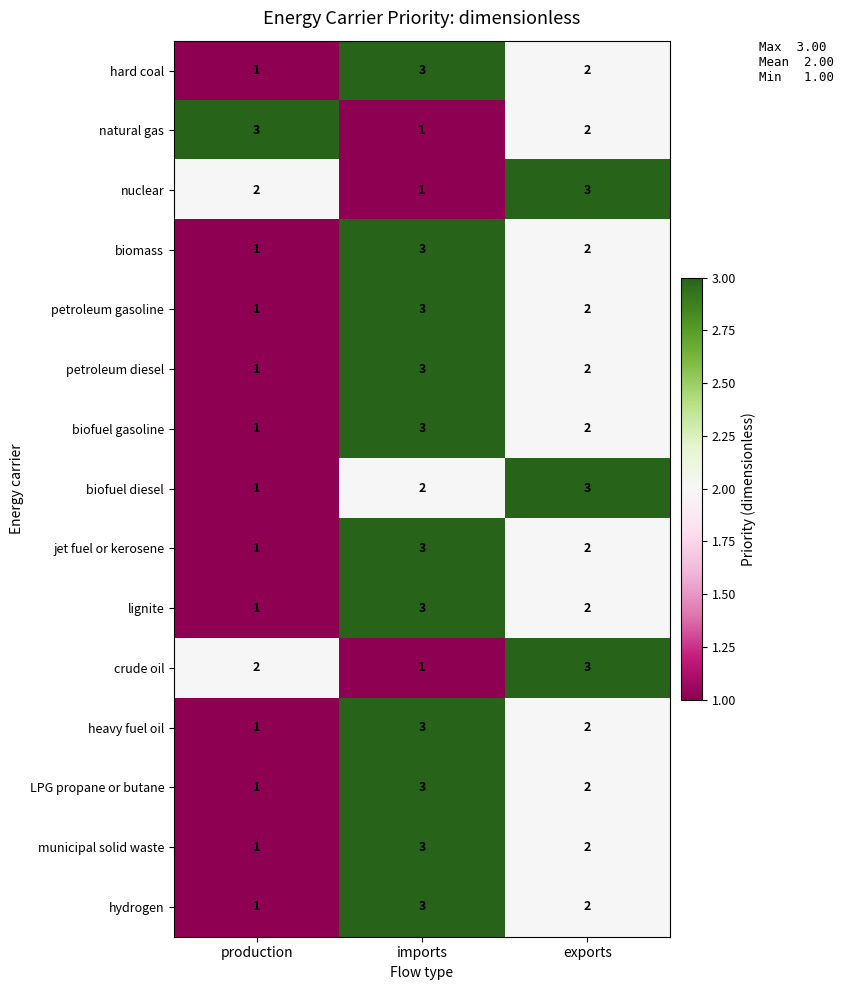

At which label does hydrogen reach its peak?

imports